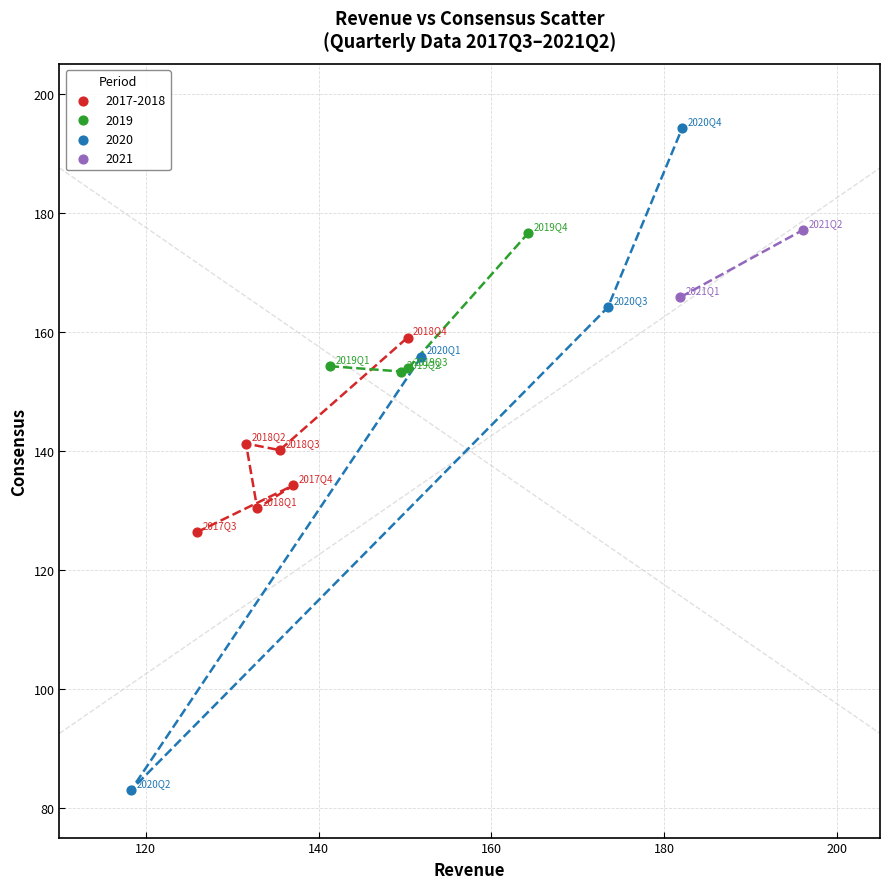

What are all the series names shown in the legend?

2017-2018, 2019, 2020, 2021